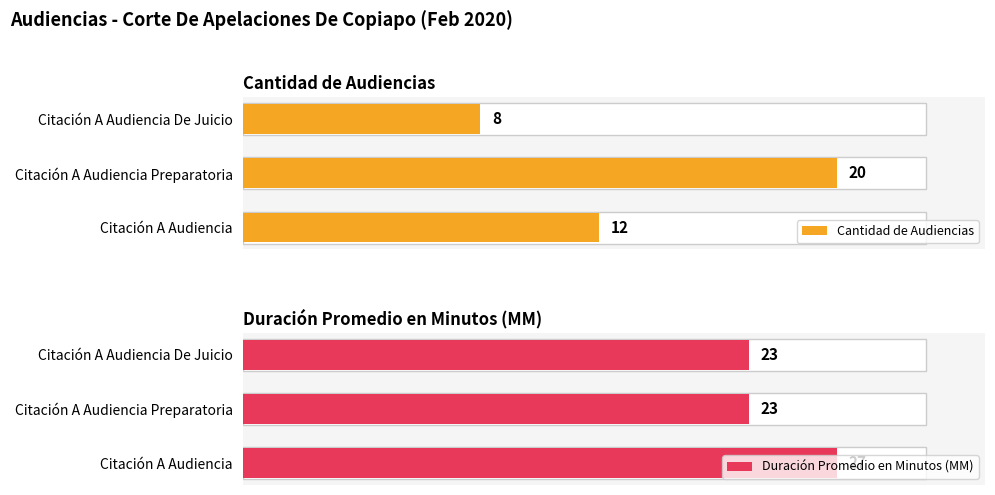

Rank the series by their average value, from highest to lowest.

Duración Promedio en Minutos (MM), Cantidad de Audiencias